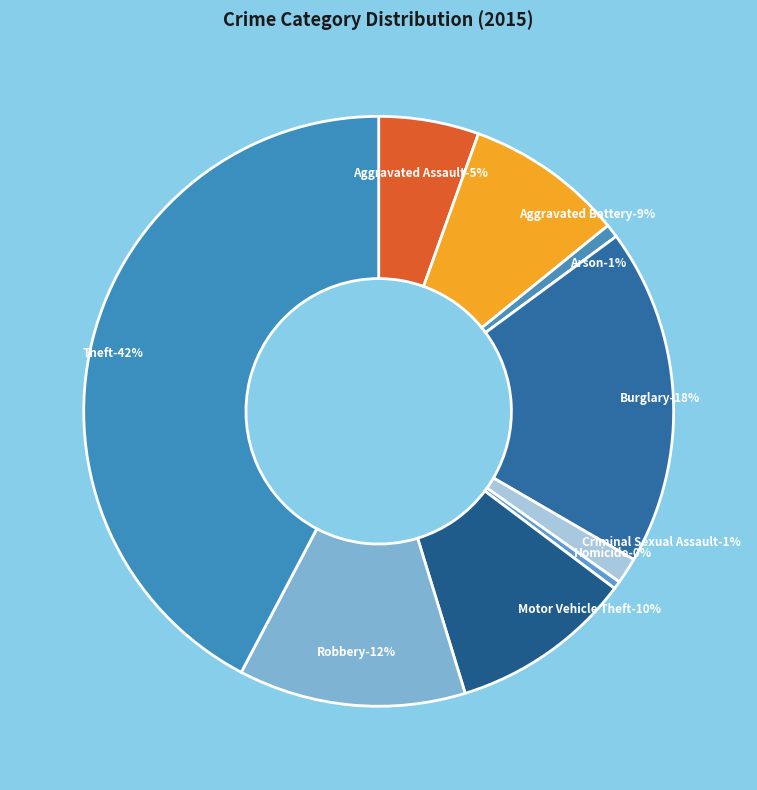

To the nearest percent, what portion does Burglary represent?

18%